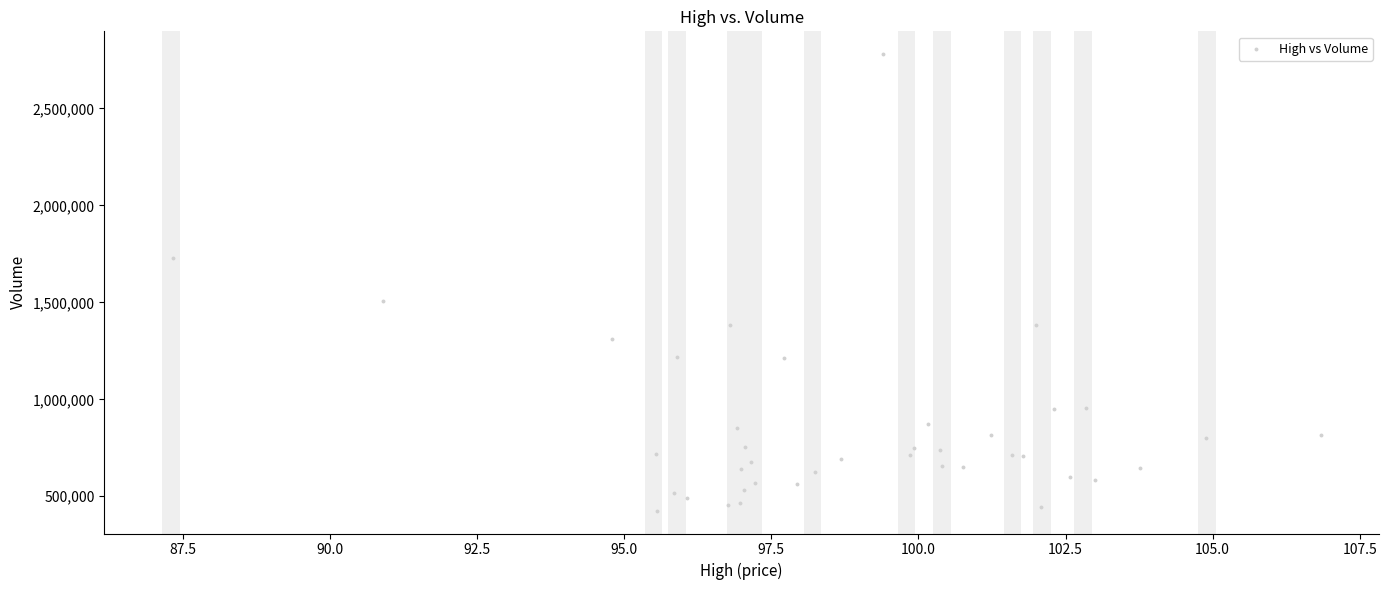

What Y value in the scatter plot is closest to 1602950?

1505900